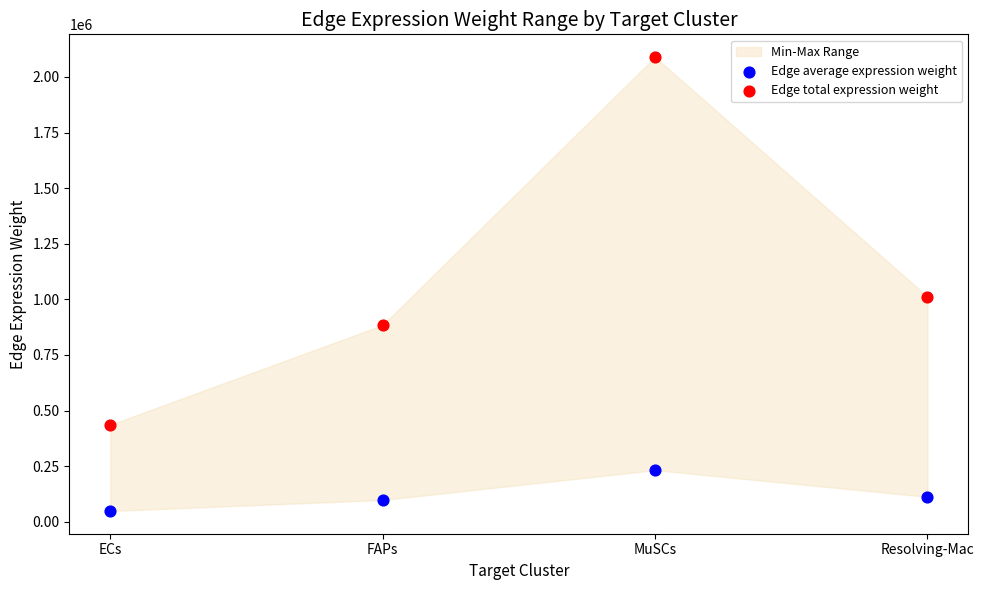

Across all data points, what is the average Y value?

614231.2